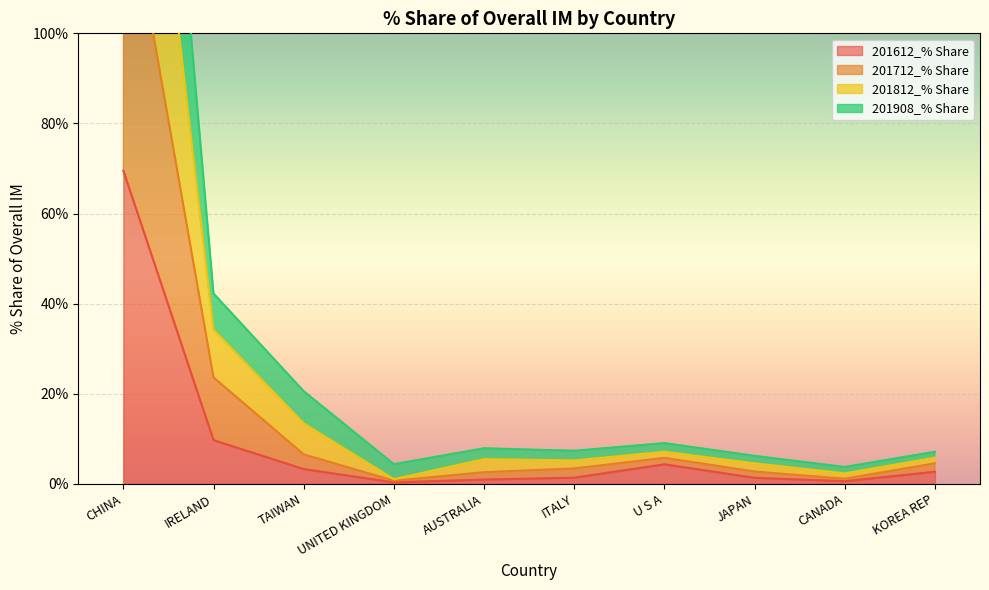

What is the label of the 7th point from the right?

UNITED KINGDOM